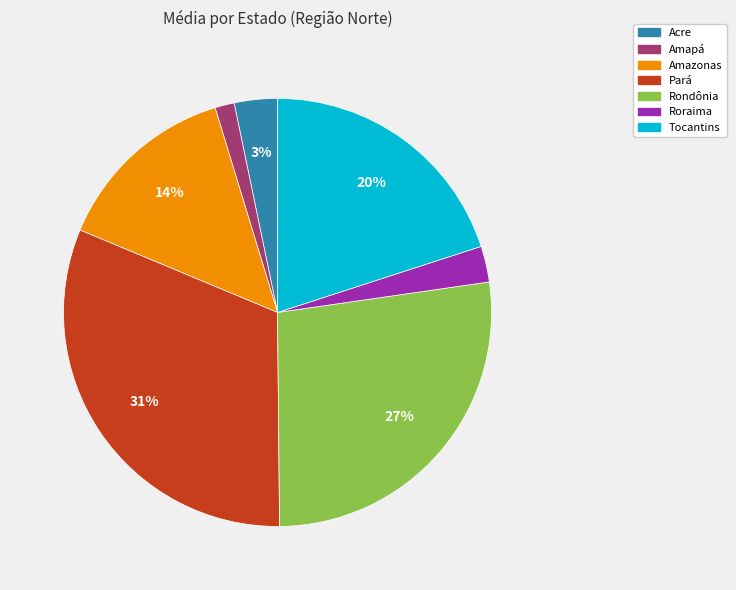

Which slice is the largest?

Pará